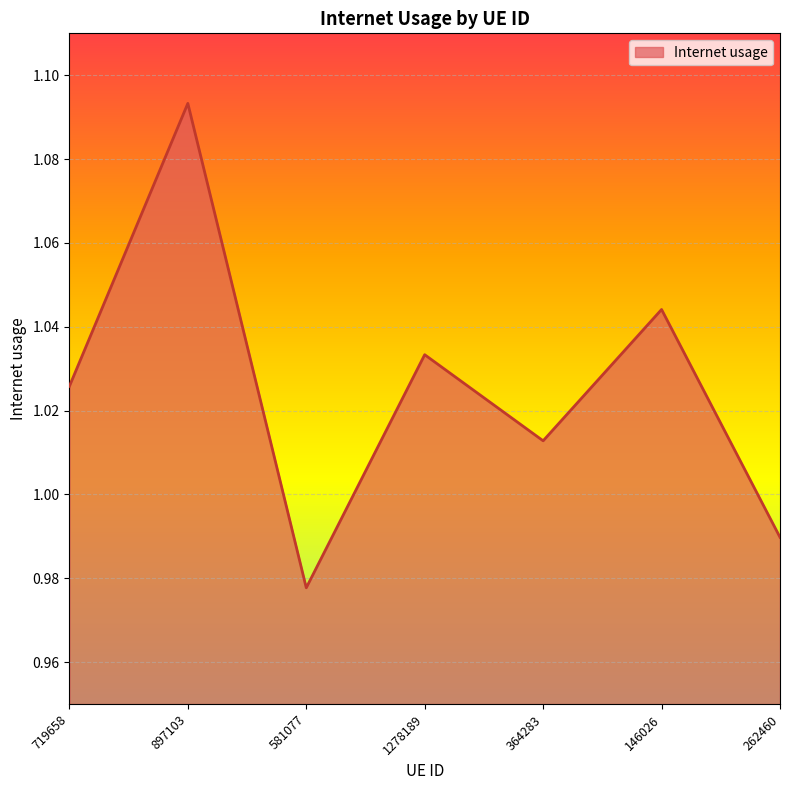

What is the difference between the second highest and second lowest values?

0.1